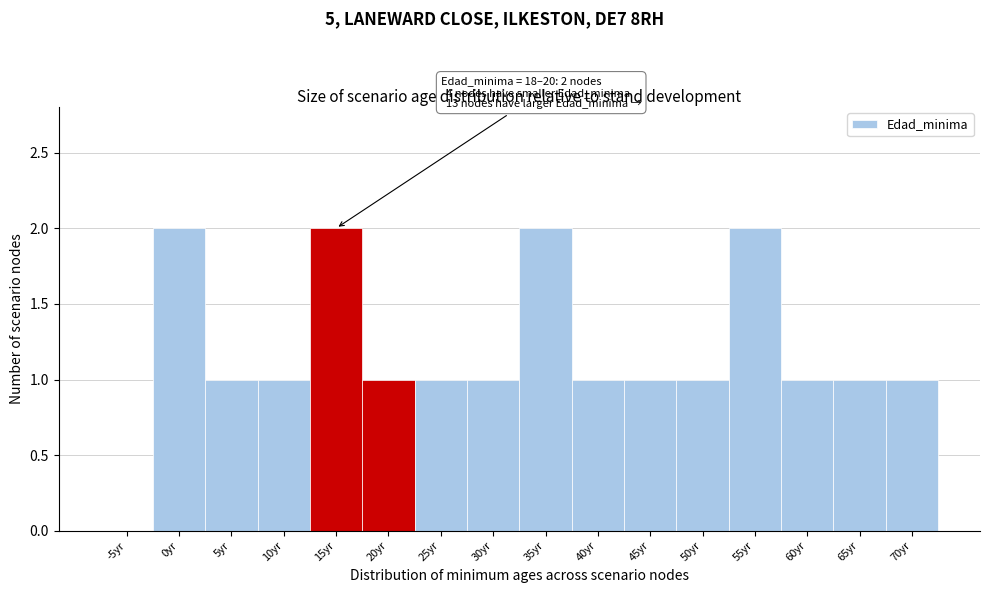

Reading left to right, transcribe all the data shown in this chart.

-5yr=0	0yr=2	5yr=1	10yr=1	15yr=2	20yr=1	25yr=1	30yr=1	35yr=2	40yr=1	45yr=1	50yr=1	55yr=2	60yr=1	65yr=1	70yr=1